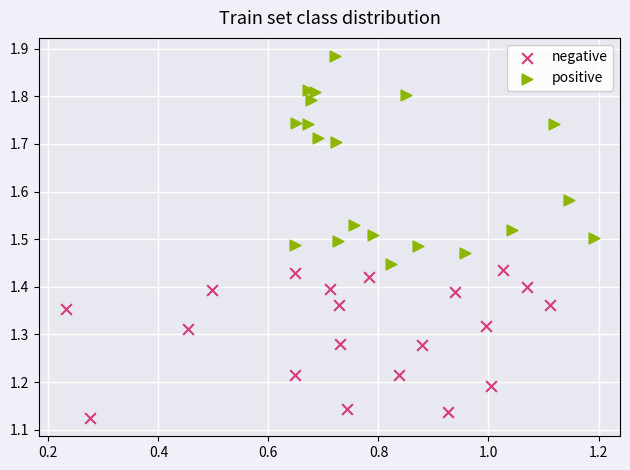

Which series reaches the maximum Y coordinate?

positive